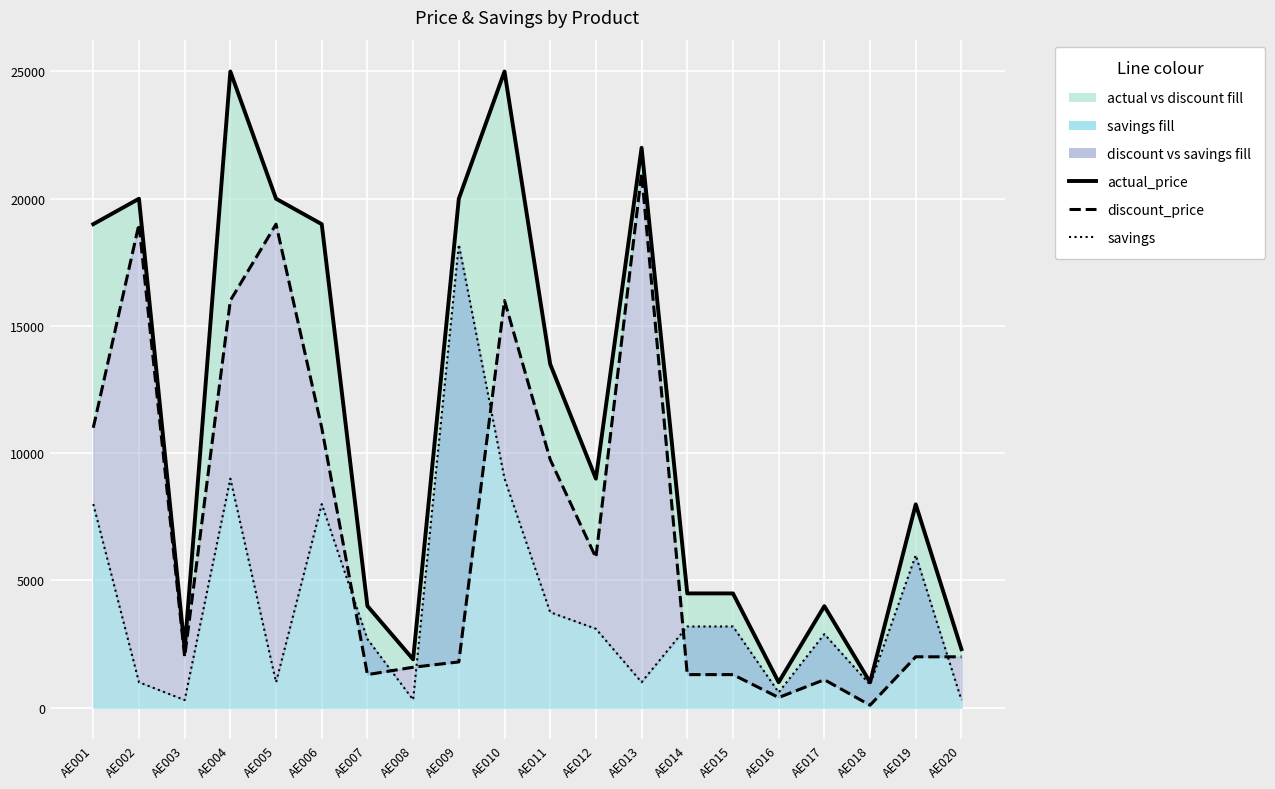

Which category has the lowest value in the savings series?

AE003